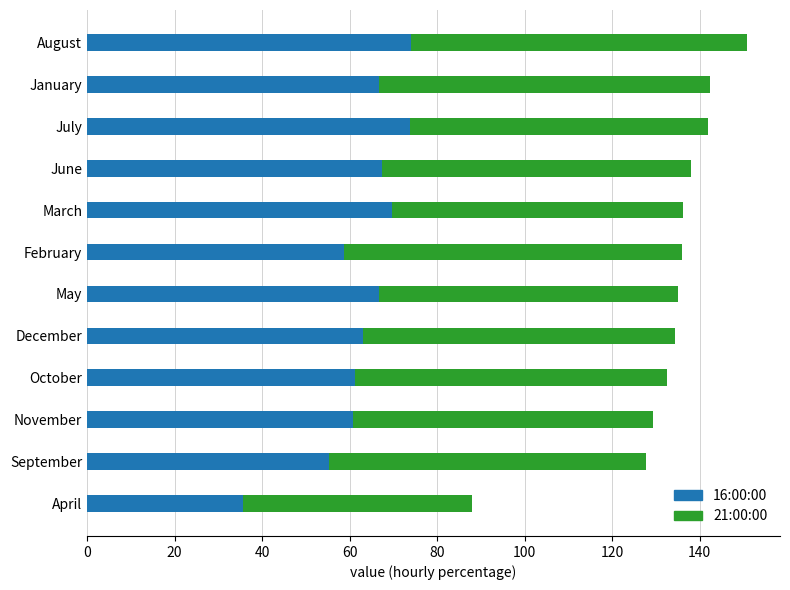

What is the average value of the 16:00:00 series?

62.7